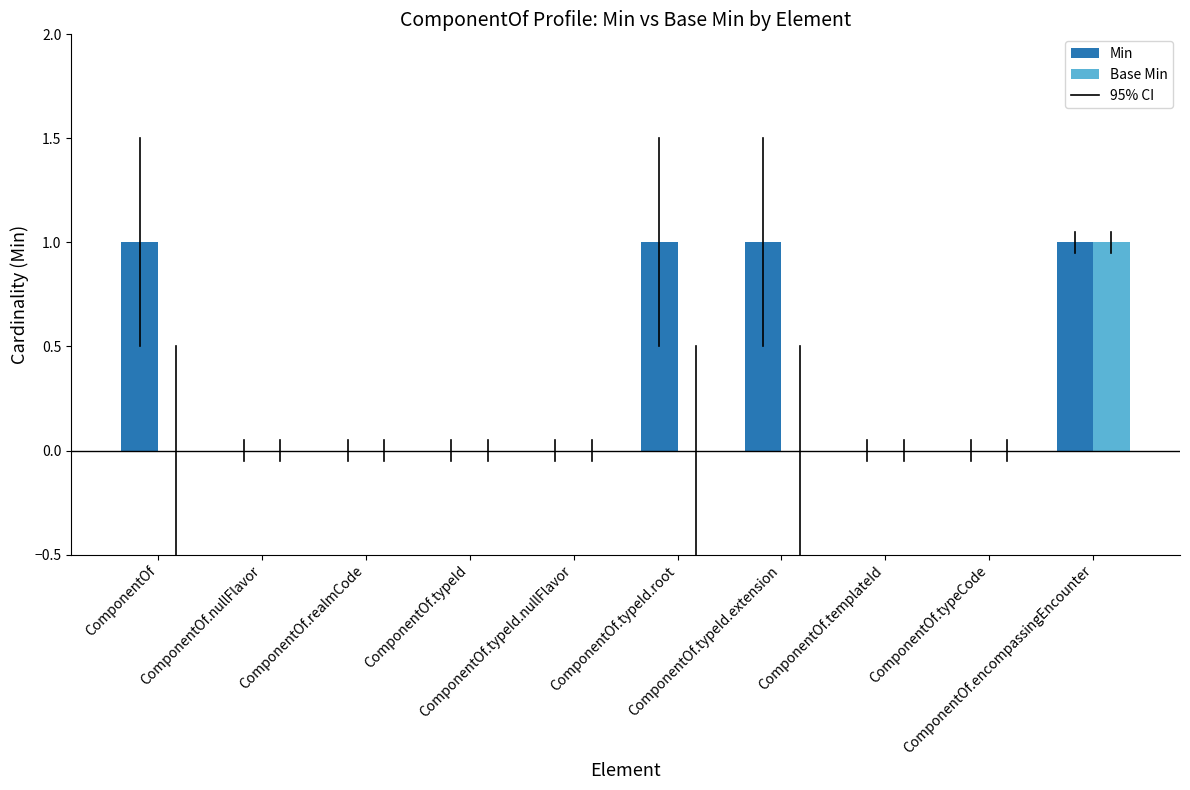

Are the bars horizontal?

No